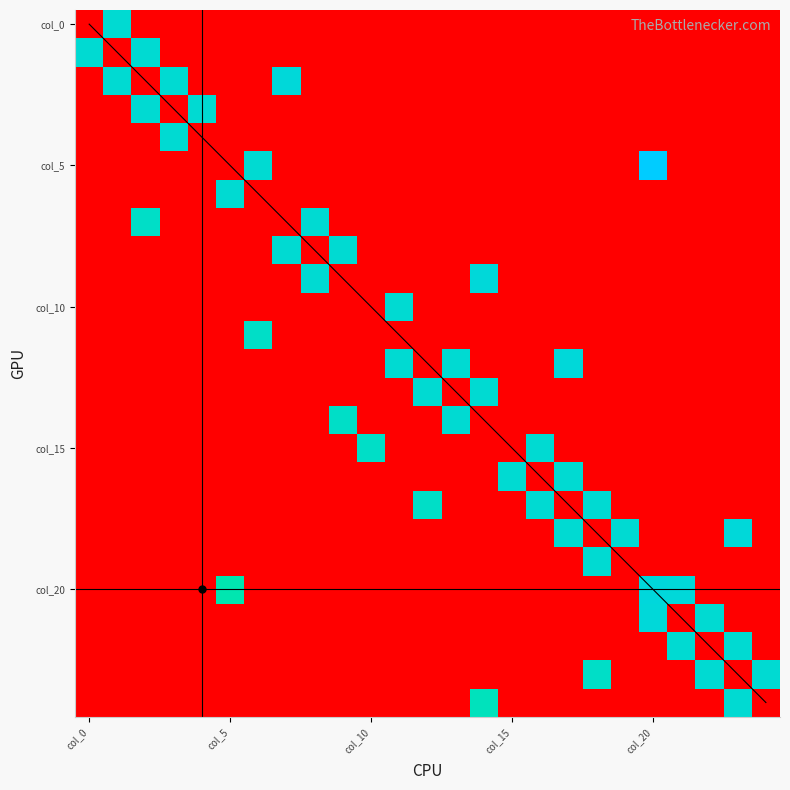

Is the value of col_13 at col_20 greater than the value of col_22 at col_15?

No